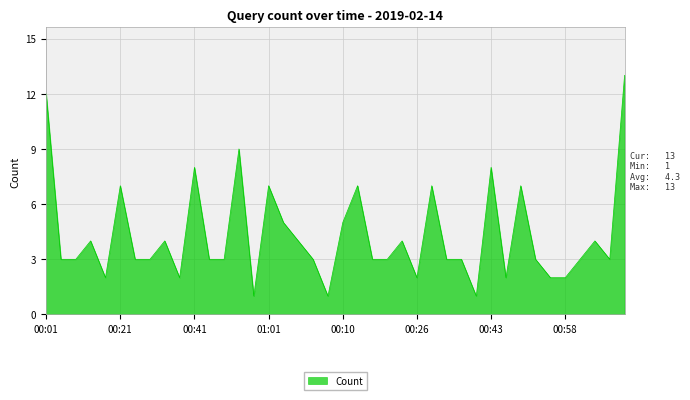

What is the difference between the maximum and minimum values?

12